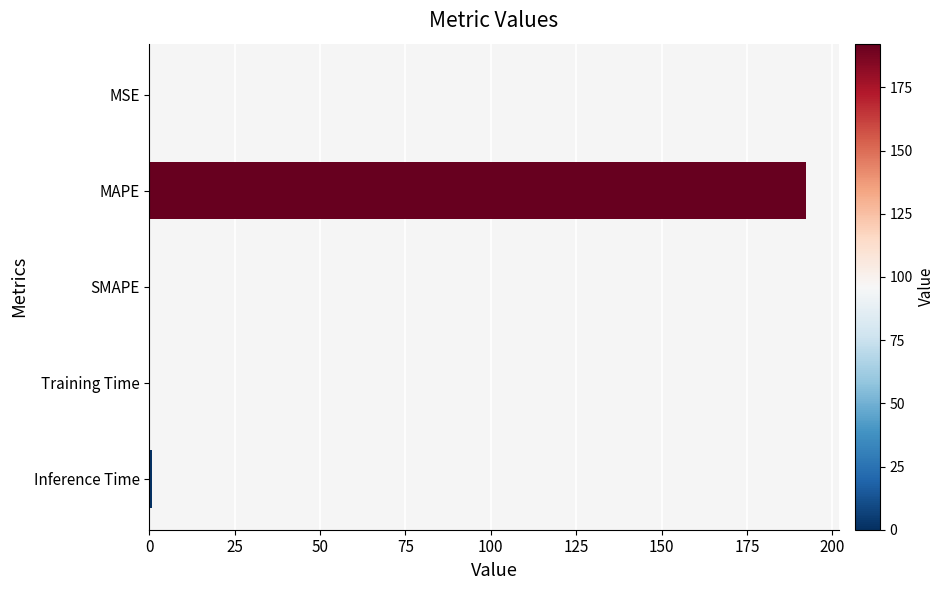

What is the approximate value at MAPE?

192.3